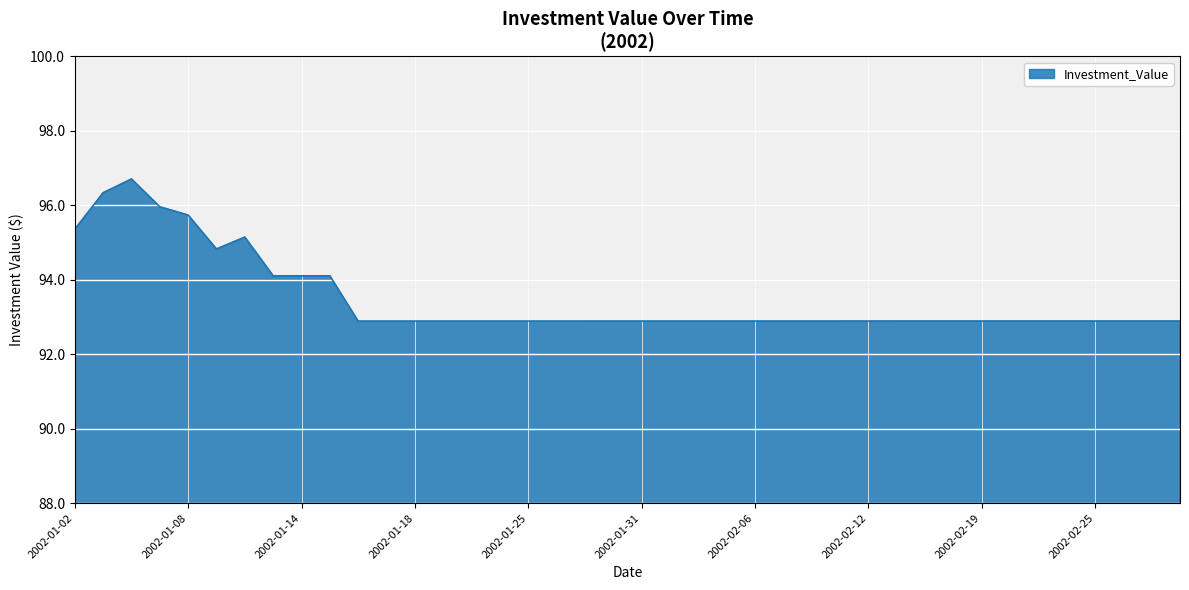

What is the minimum value shown in the chart?

92.9